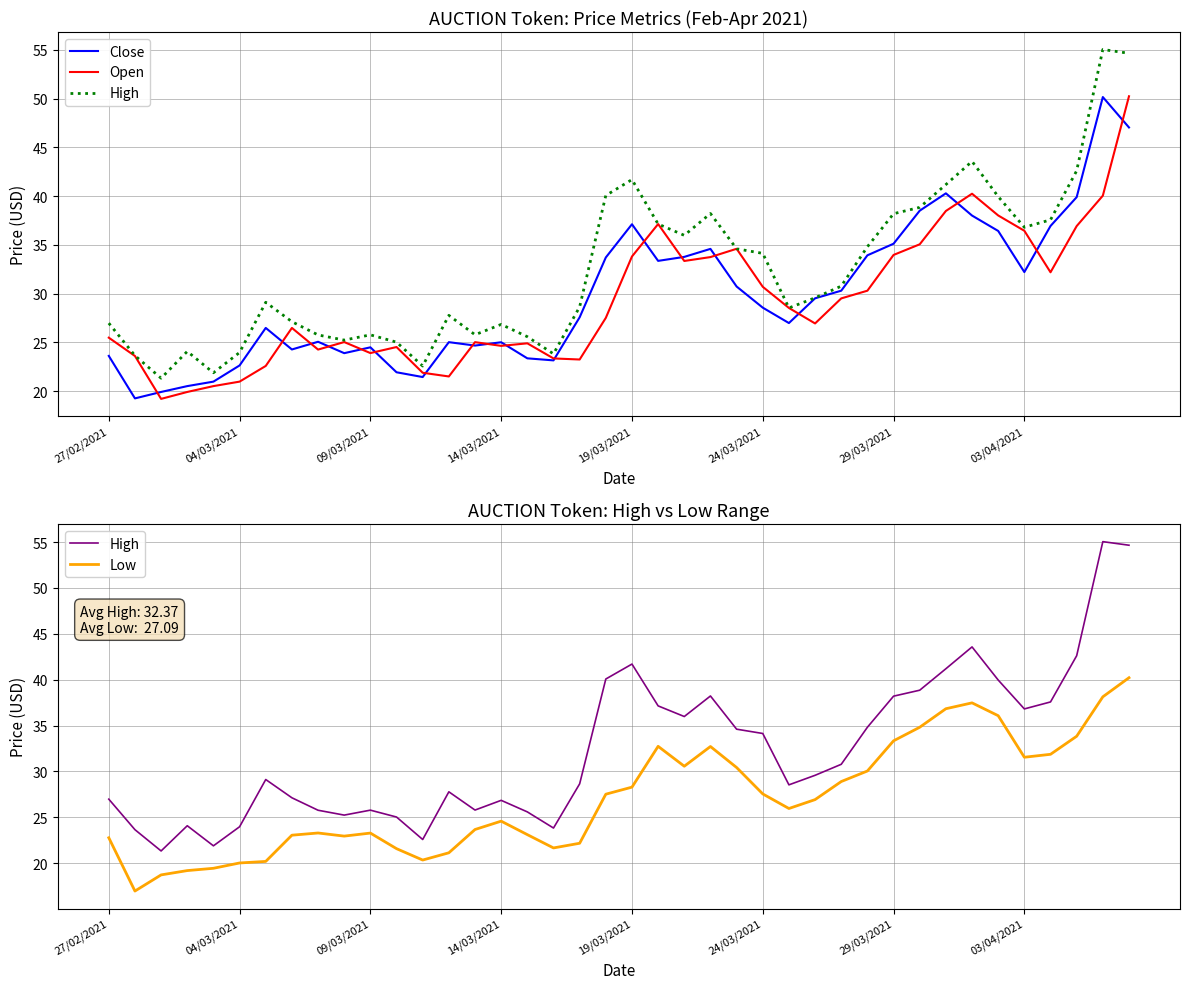

Count the number of data series in this chart.

4